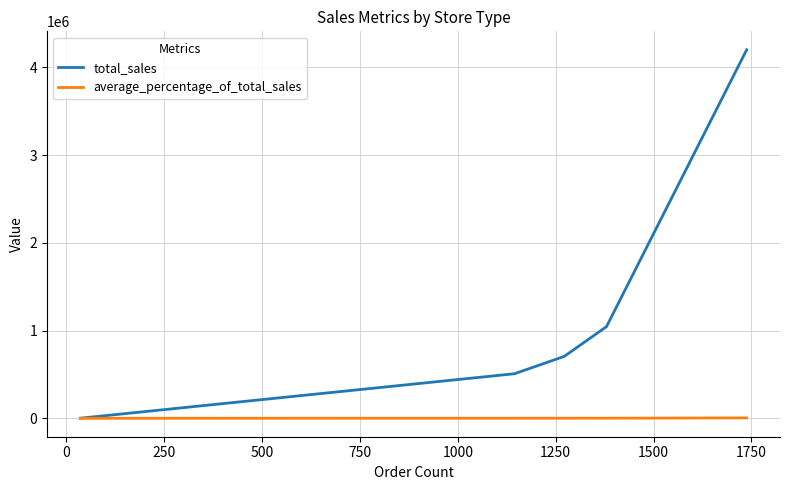

Which series has the widest spread of values?

total_sales